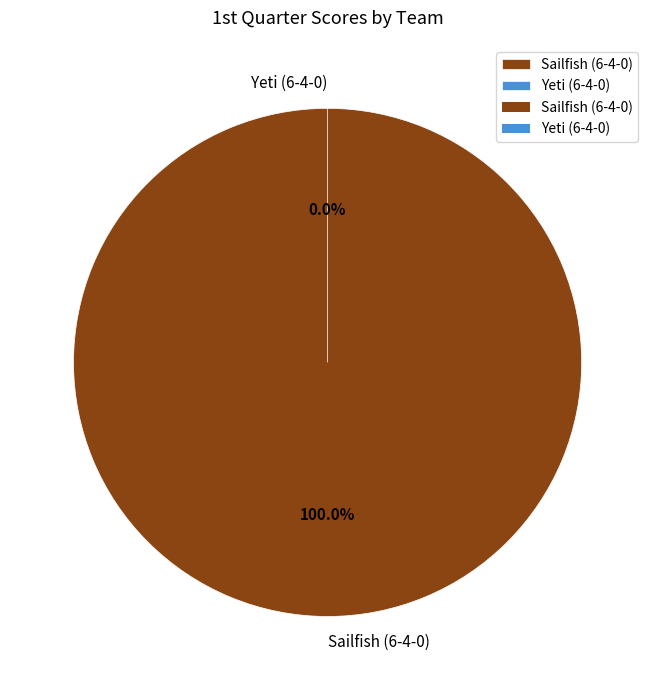

What is the change in value from Sailfish (6-4-0) to Yeti (6-4-0)?

-3